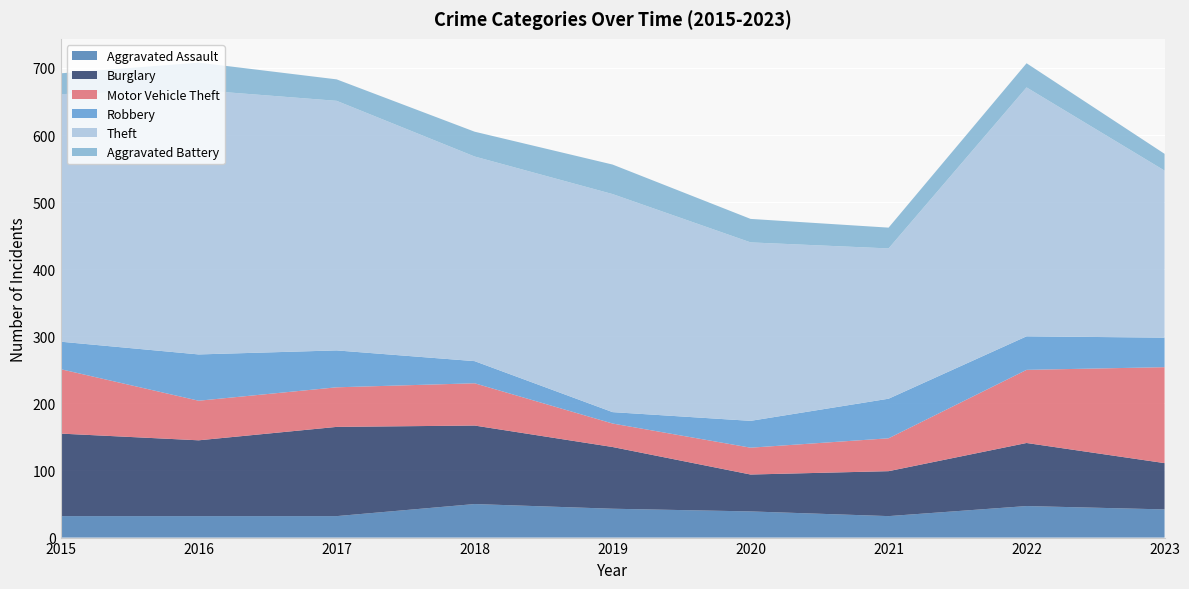

Reading right to left, extract all data points from this chart.

Aggravated Assault: 2023=42	2022=47	2021=32	2020=39	2019=43	2018=50	2017=32	2016=32	2015=32
Burglary: 2023=69	2022=94	2021=67	2020=55	2019=92	2018=117	2017=133	2016=113	2015=123
Motor Vehicle Theft: 2023=143	2022=109	2021=49	2020=40	2019=35	2018=63	2017=59	2016=59	2015=96
Robbery: 2023=44	2022=50	2021=59	2020=40	2019=17	2018=33	2017=55	2016=69	2015=41
Theft: 2023=249	2022=371	2021=224	2020=266	2019=325	2018=305	2017=372	2016=394	2015=369
Aggravated Battery: 2023=25	2022=36	2021=31	2020=35	2019=44	2018=37	2017=32	2016=41	2015=31